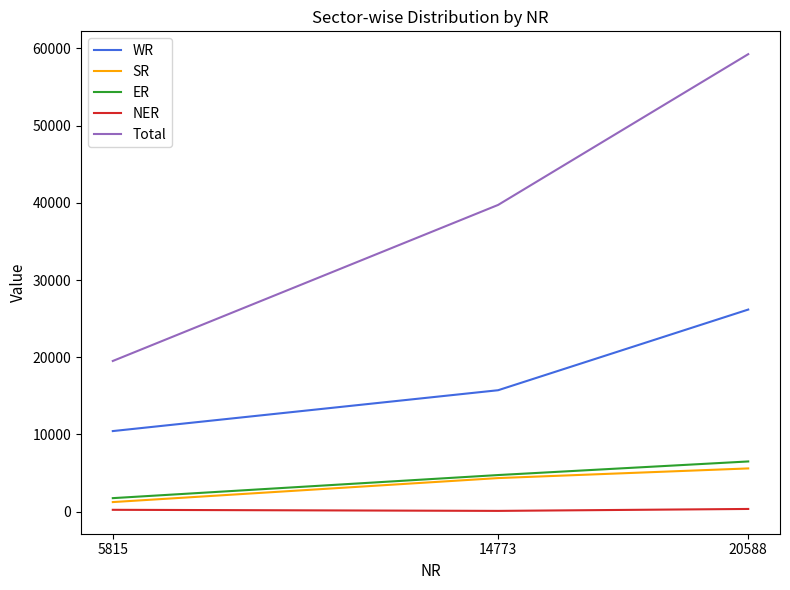

Read the NER value at 14773, to the nearest 5.

110